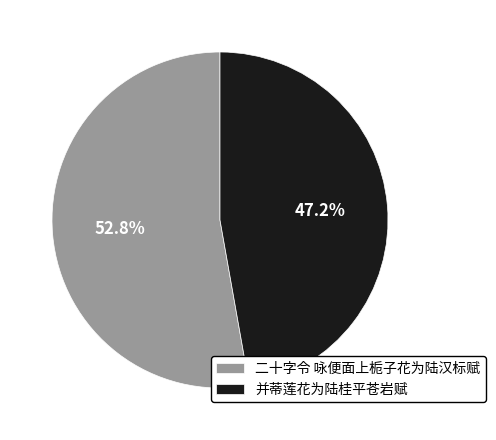

To the nearest percent, what is the difference between the largest and smallest slice percentages?

6%